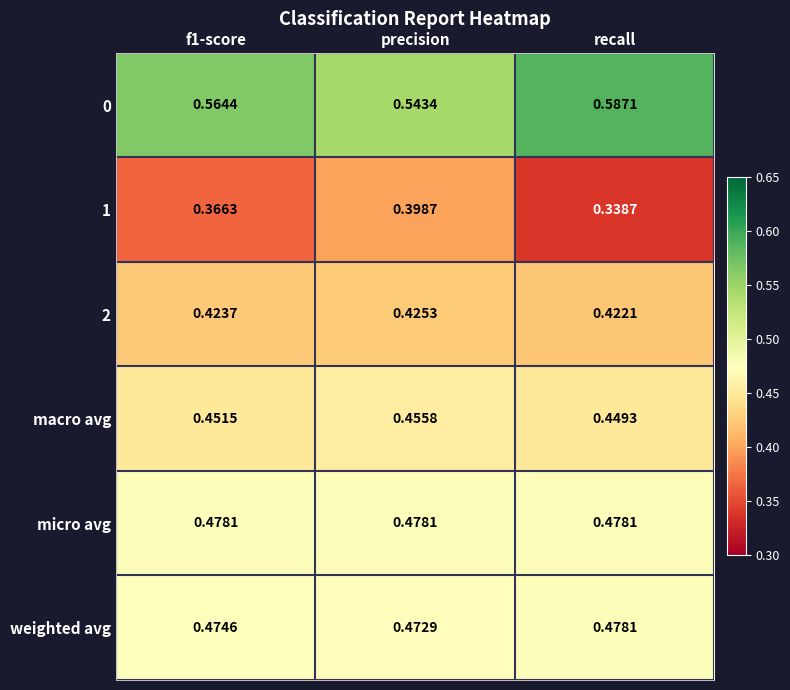

At which label is macro avg closest to 0?

recall